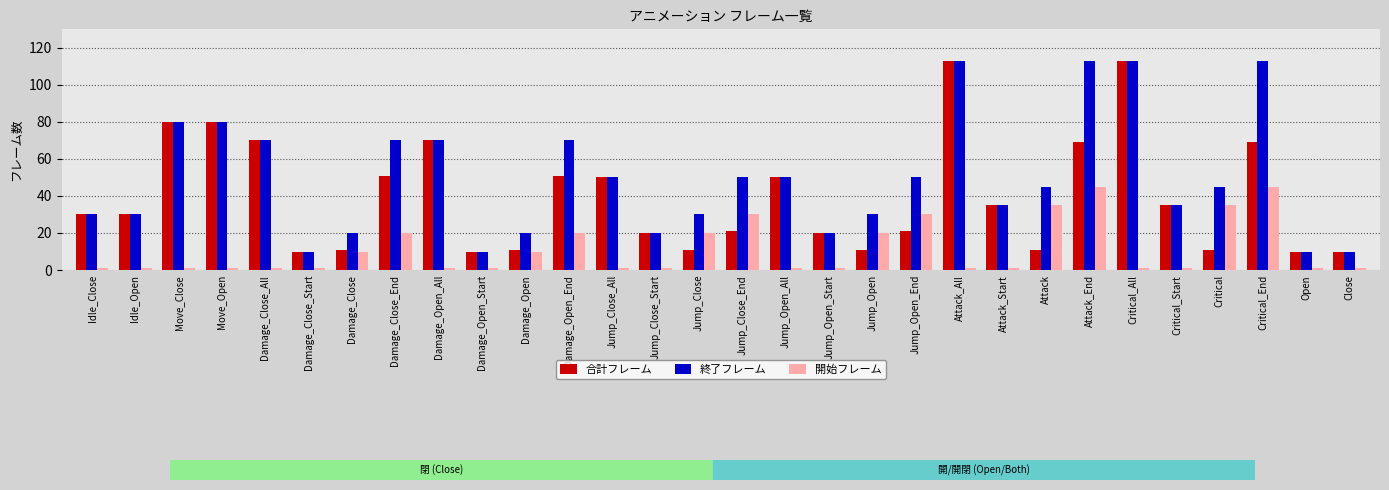

Are the bars grouped side by side (vs. stacked)?

Yes